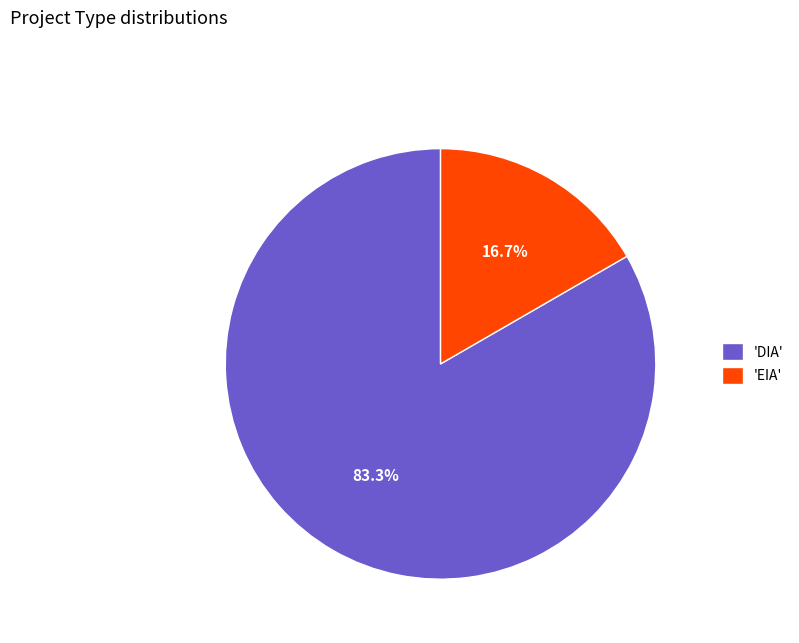

What is the smallest slice in the pie chart?

'EIA'